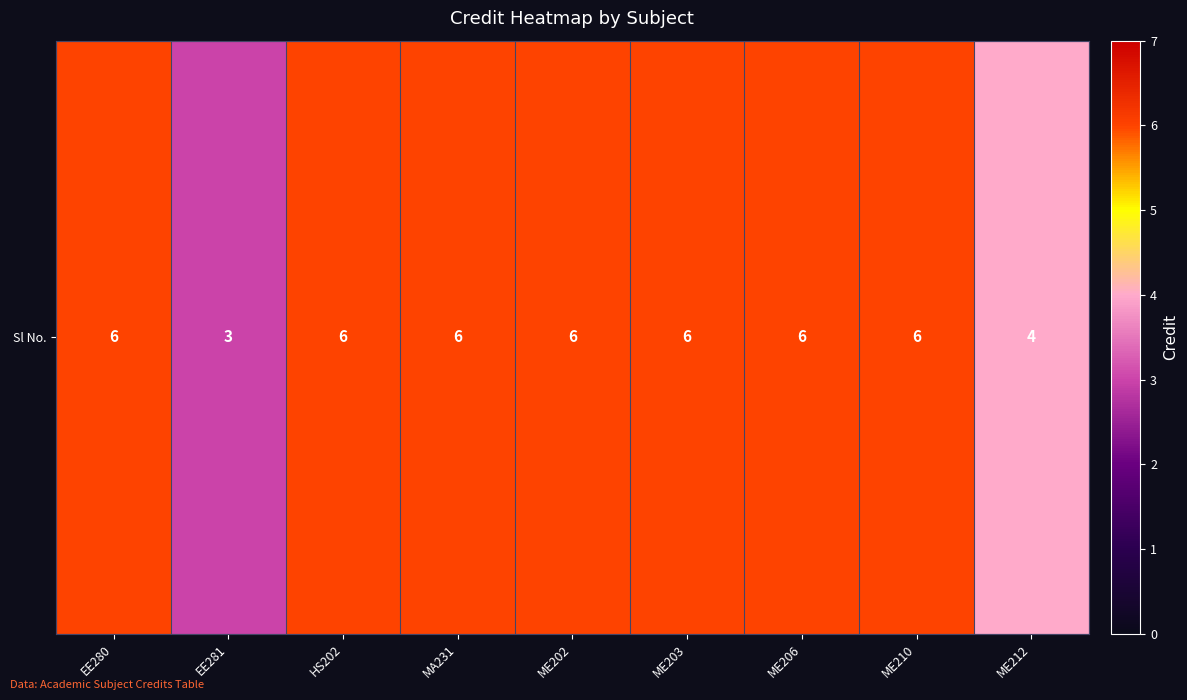

What is the sum of the values at EE280 and ME203?

12